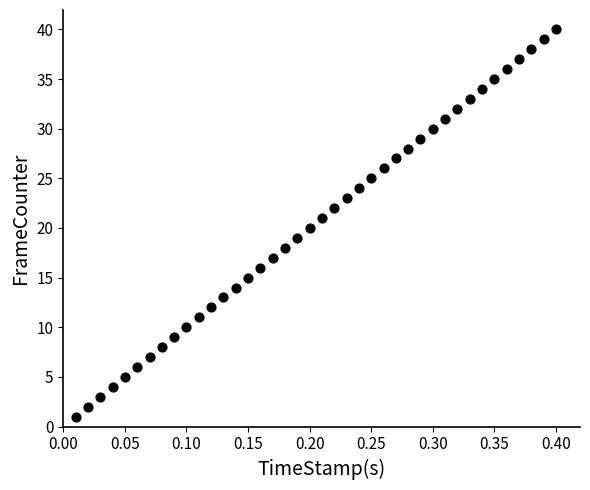

What is the range of Y values (max minus min)?

39